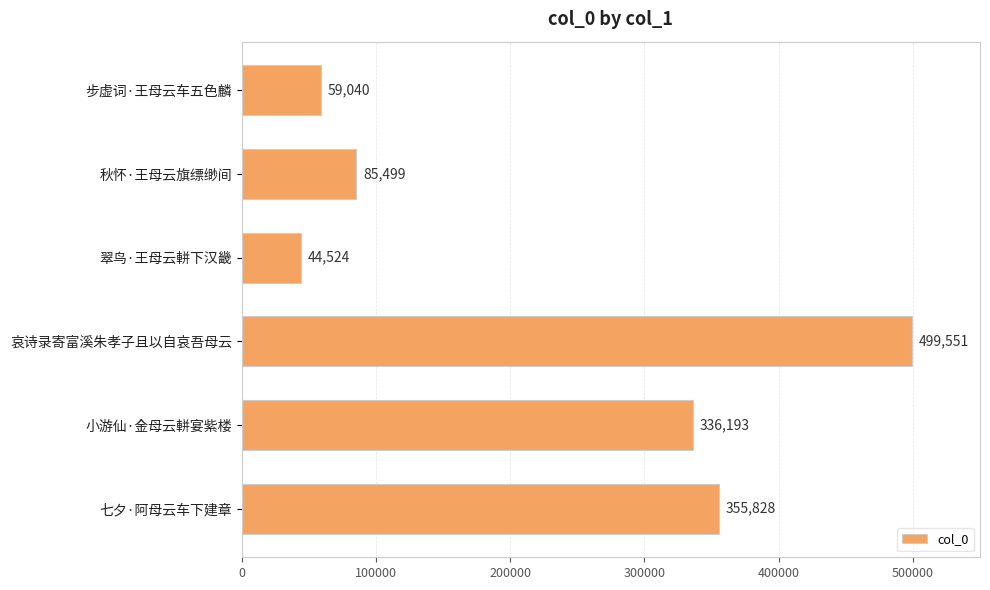

List the labels in order of value, smallest first.

翠鸟·王母云軿下汉畿, 步虚词·王母云车五色麟, 秋怀·王母云旗缥缈间, 小游仙·金母云軿宴紫楼, 七夕·阿母云车下建章, 哀诗录寄富溪朱孝子且以自哀吾母云